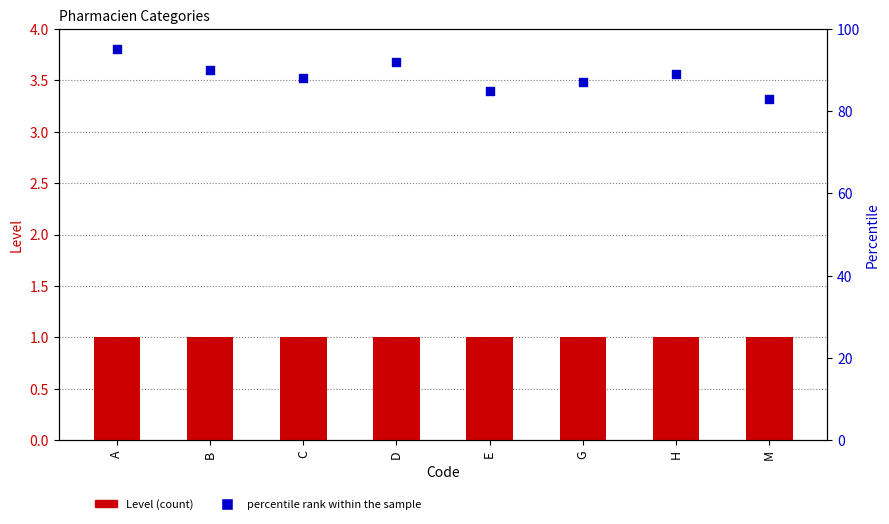

Which series reaches the maximum Y coordinate?

percentile rank within the sample